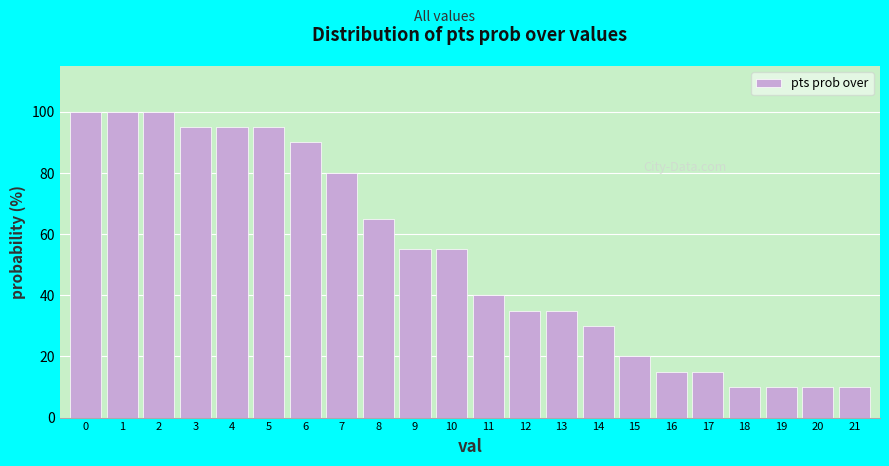

Reading left to right, extract all data points from this chart.

100	100	100	95	95	95	90	80	65	55	55	40	35	35	30	20	15	15	10	10	10	10